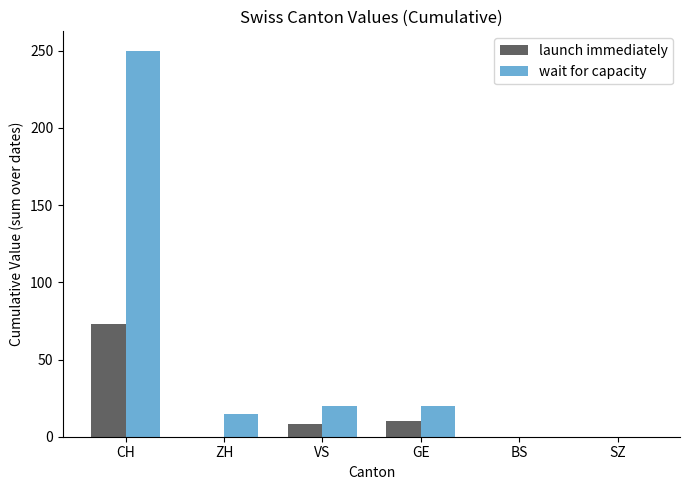

Reading left to right, what are all the values shown in this chart?

launch immediately: 73	0	8	10	0	0
wait for capacity: 250	15	20	20	0	0